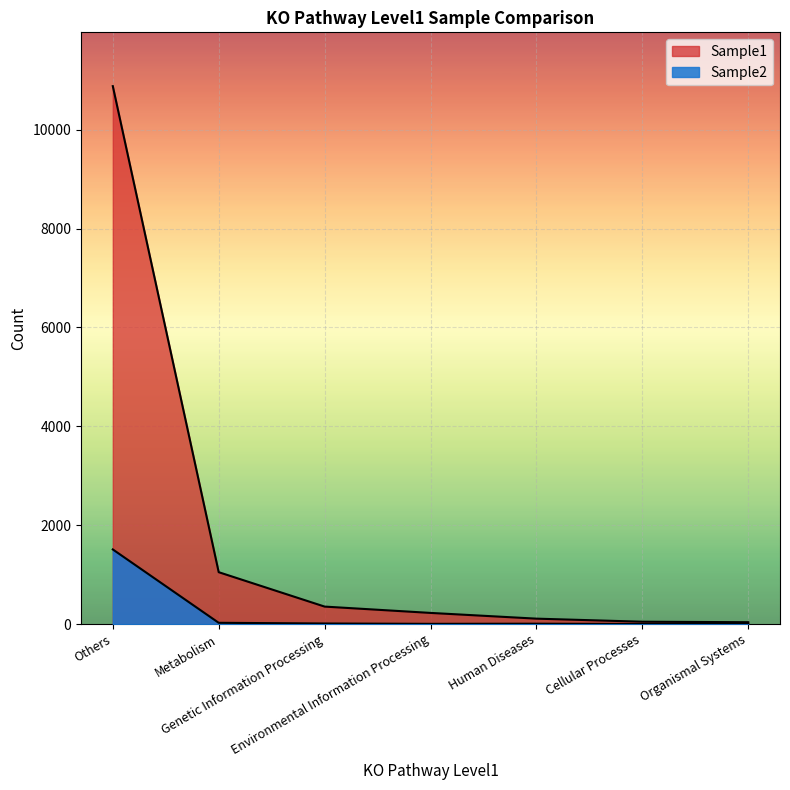

Reading left to right, list all the values displayed in this chart.

Sample1: 10882	1050	354	226	110	48	38
Sample2: 1510	26	12	5	8	2	4